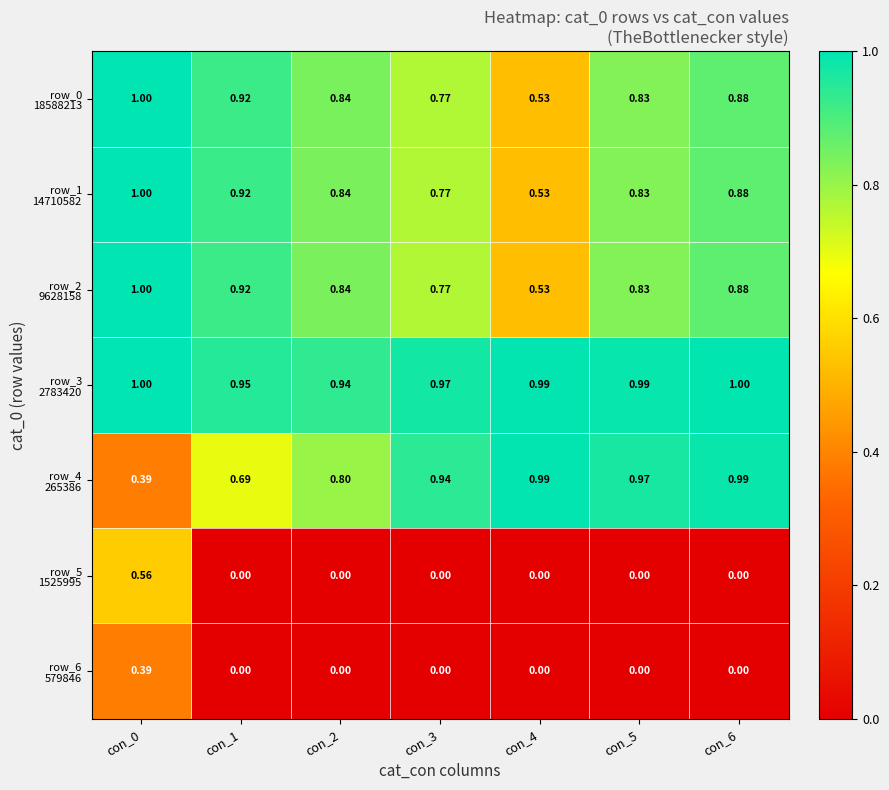

Which has a higher value, con_2 or con_3?

con_2